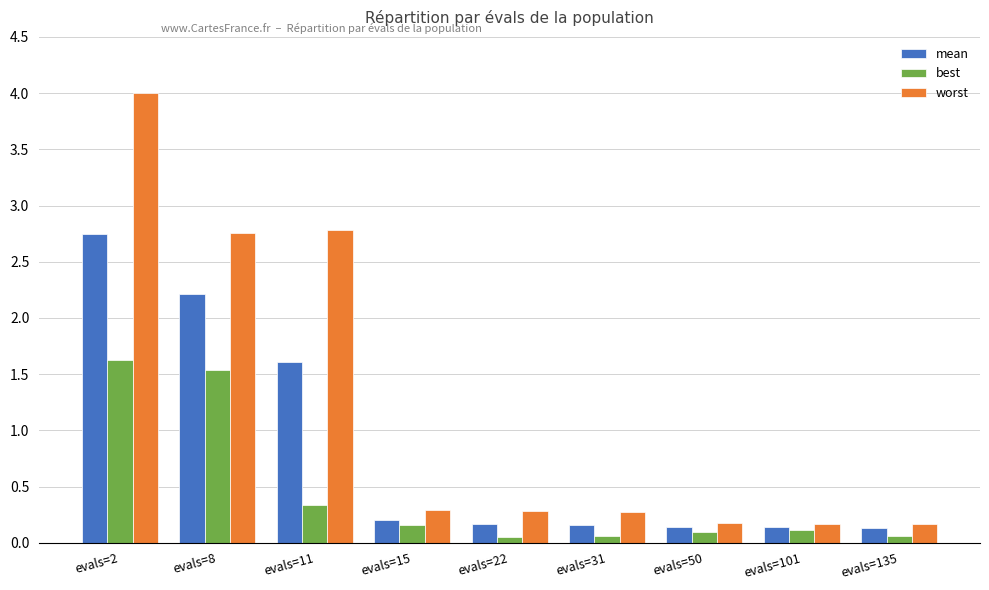

Which series has the largest range (max minus min)?

worst